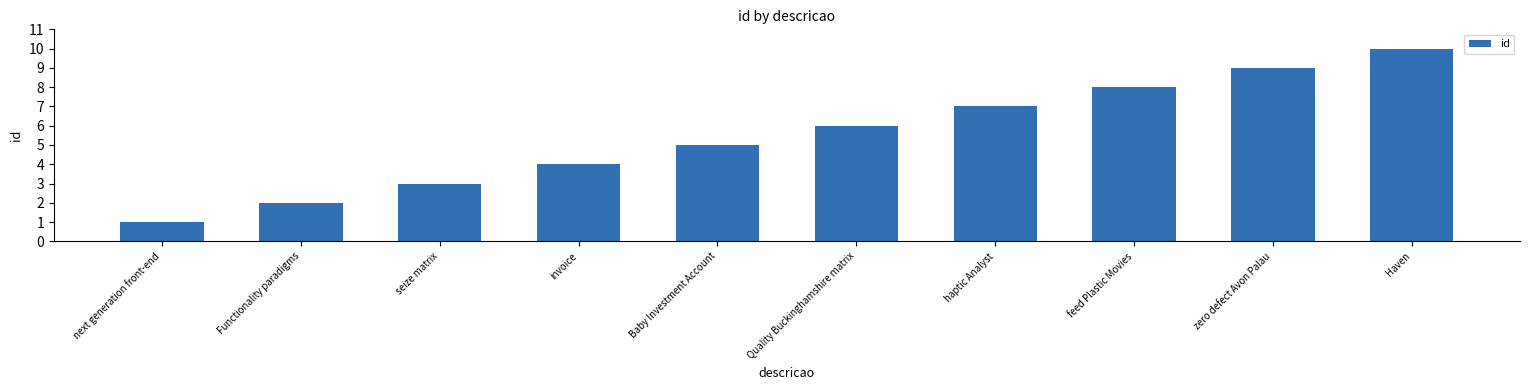

What is the maximum value shown in the chart?

10